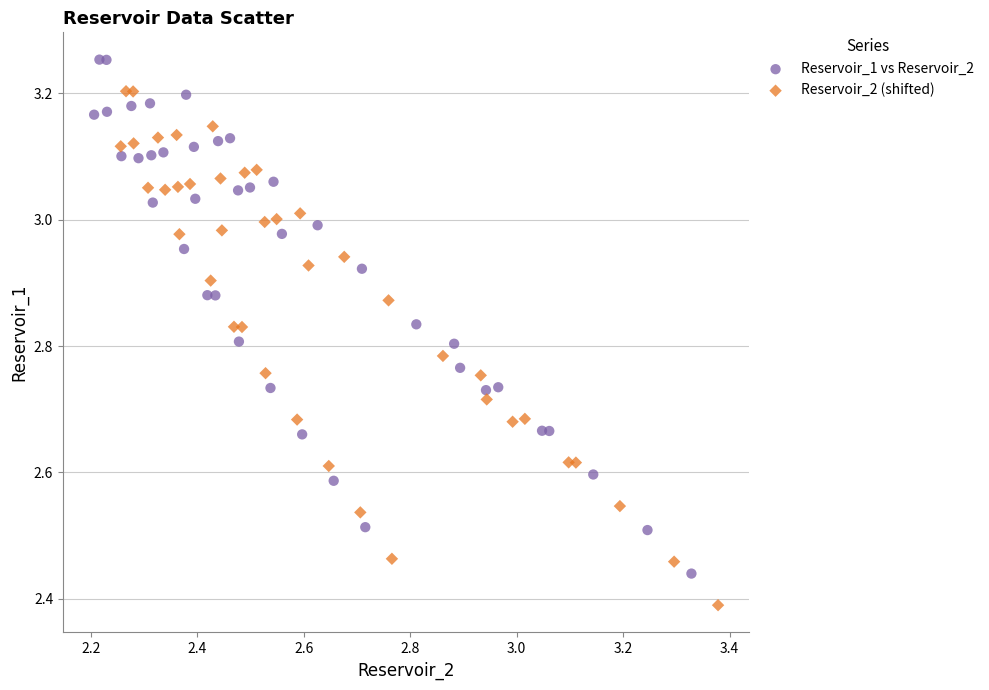

Which series contains the highest Y value?

Reservoir_1 vs Reservoir_2